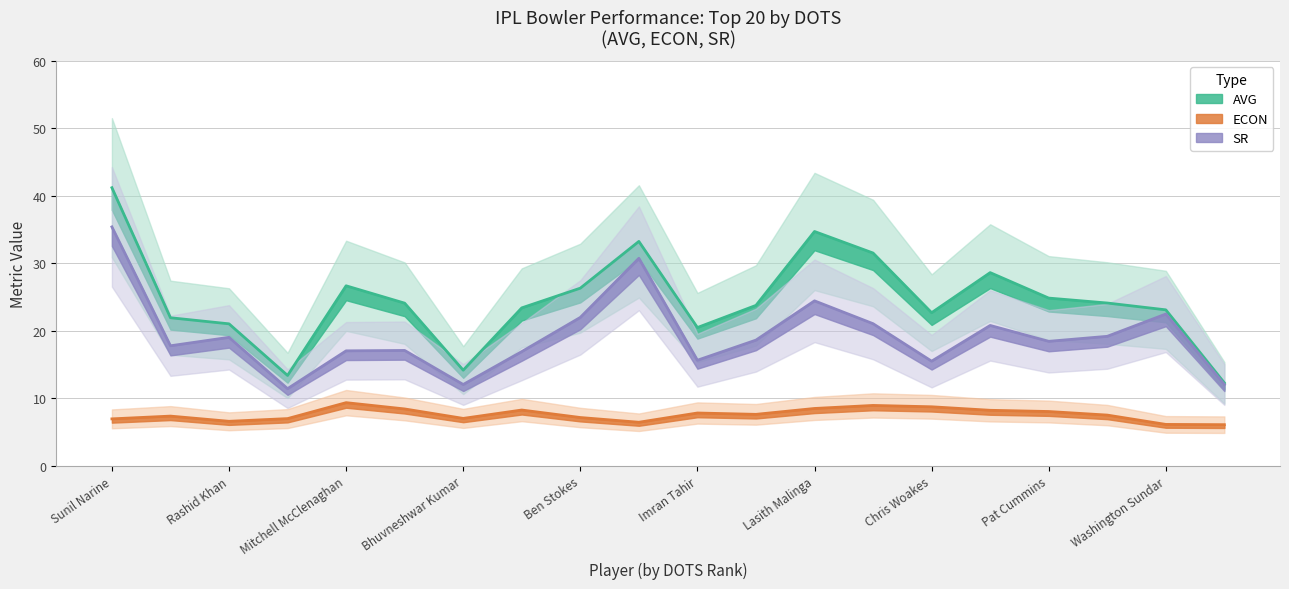

Which has a higher value, Chris Woakes or Rashid Khan?

Chris Woakes